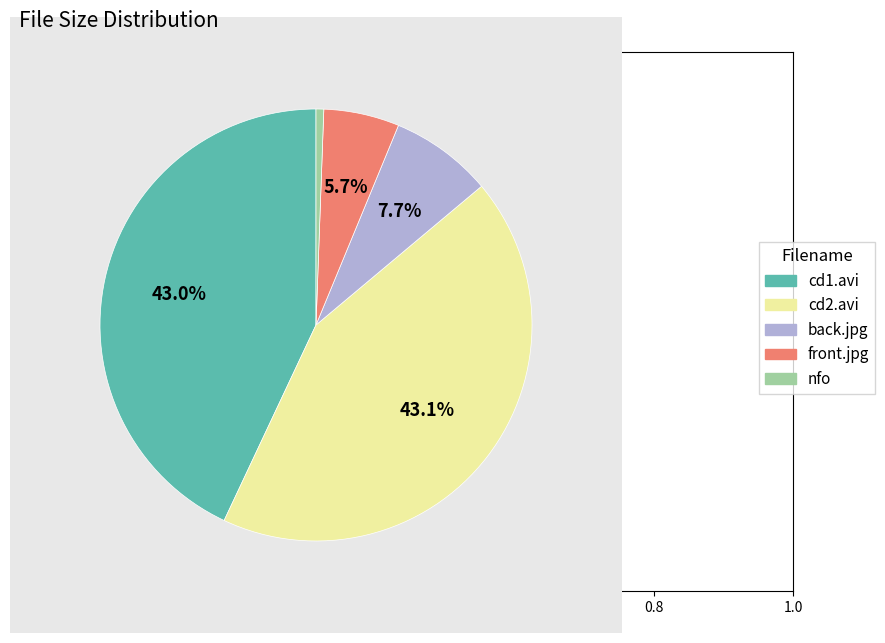

Between nfo and back.jpg, which is larger?

back.jpg